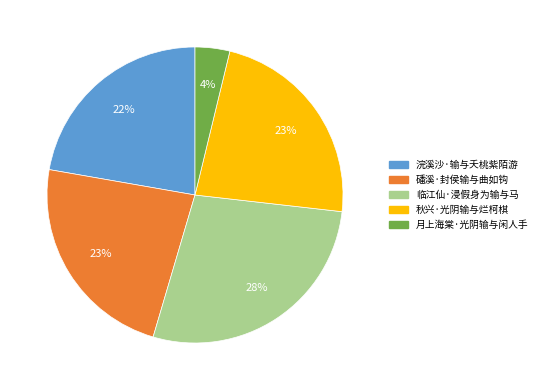

Which has a higher value, 临江仙·浸假身为输与马 or 磻溪·封侯输与曲如钩?

临江仙·浸假身为输与马